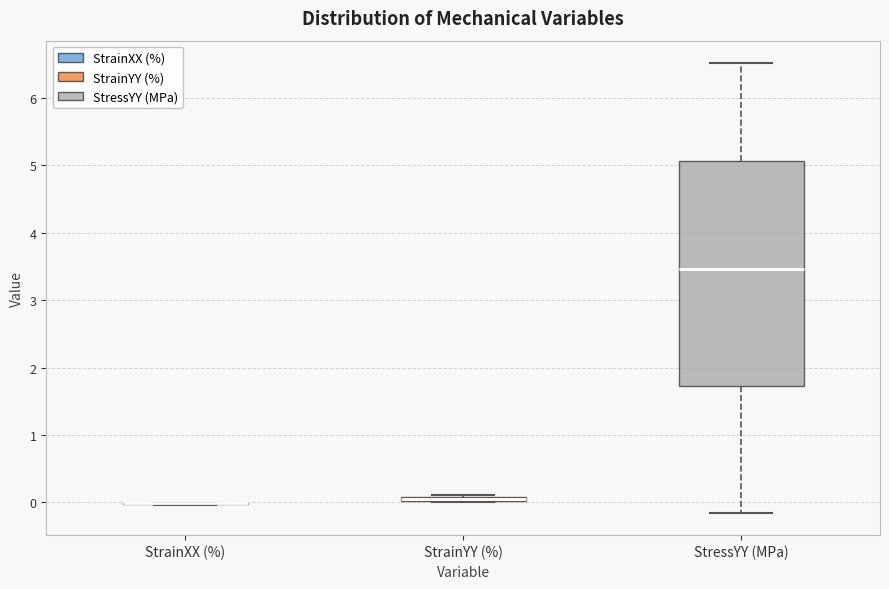

Which box is the tallest, from its lower edge to its upper edge?

StressYY (MPa)